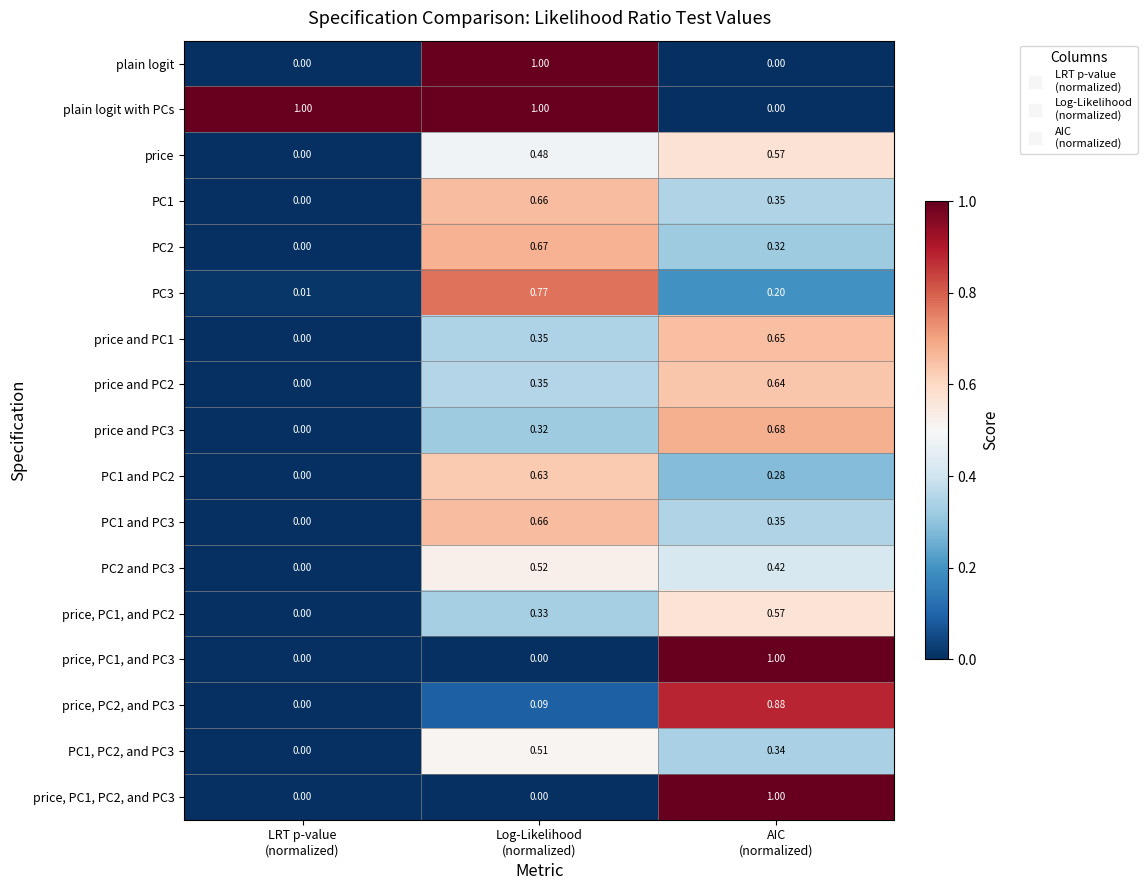

Which series has the largest total across all categories?

plain logit with PCs